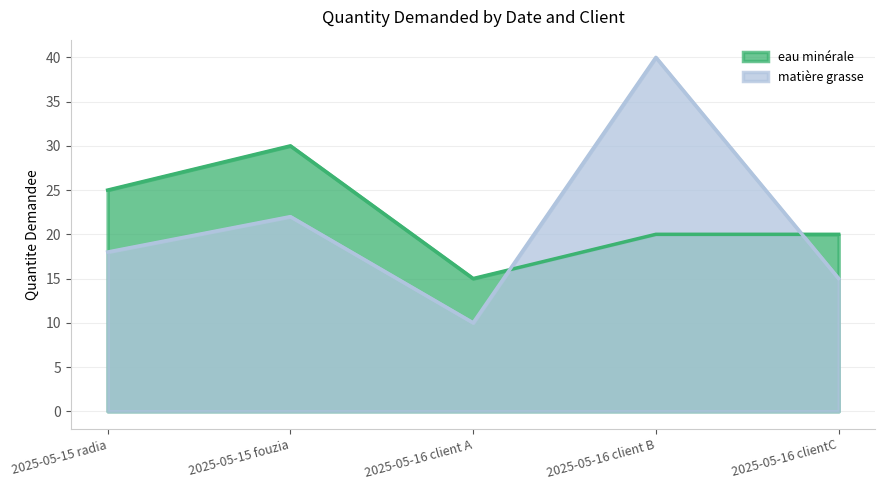

Rank the categories by eau minérale value from highest to lowest.

2025-05-15 fouzia, 2025-05-15 radia, 2025-05-16 client B, 2025-05-16 clientC, 2025-05-16 client A